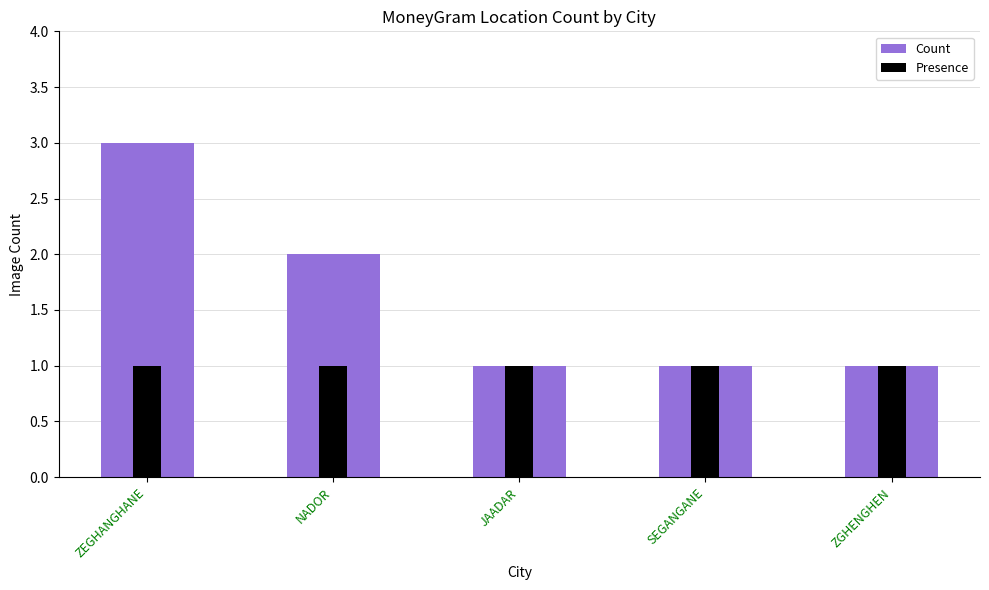

How many bars are there in each group?

2